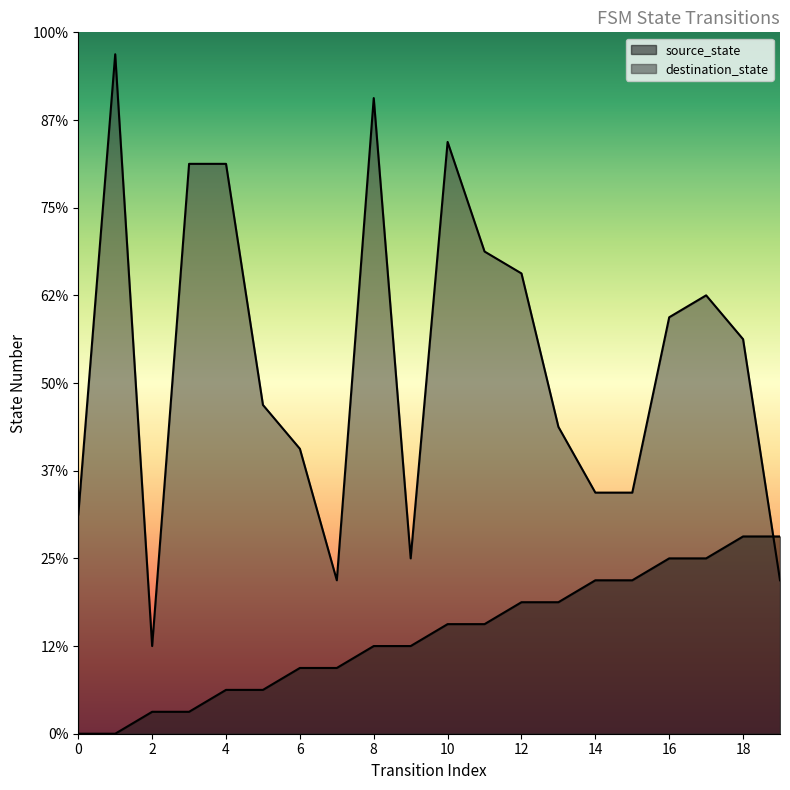

Reading left to right, transcribe all the data shown in this chart.

source_state: 0=0	1=0	2=1	3=1	4=2	5=2	6=3	7=3	8=4	9=4	10=5	11=5	12=6	13=6	14=7	15=7	16=8	17=8	18=9	19=9
destination_state: 0=10	1=31	2=4	3=26	4=26	5=15	6=13	7=7	8=29	9=8	10=27	11=22	12=21	13=14	14=11	15=11	16=19	17=20	18=18	19=7